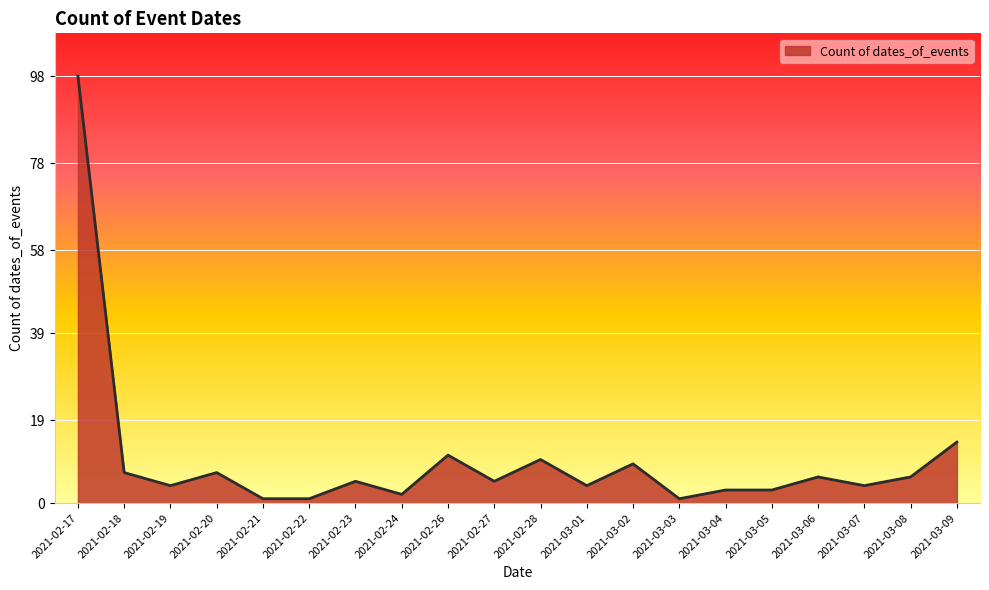

Does the chart display data point markers on the line(s)?

No